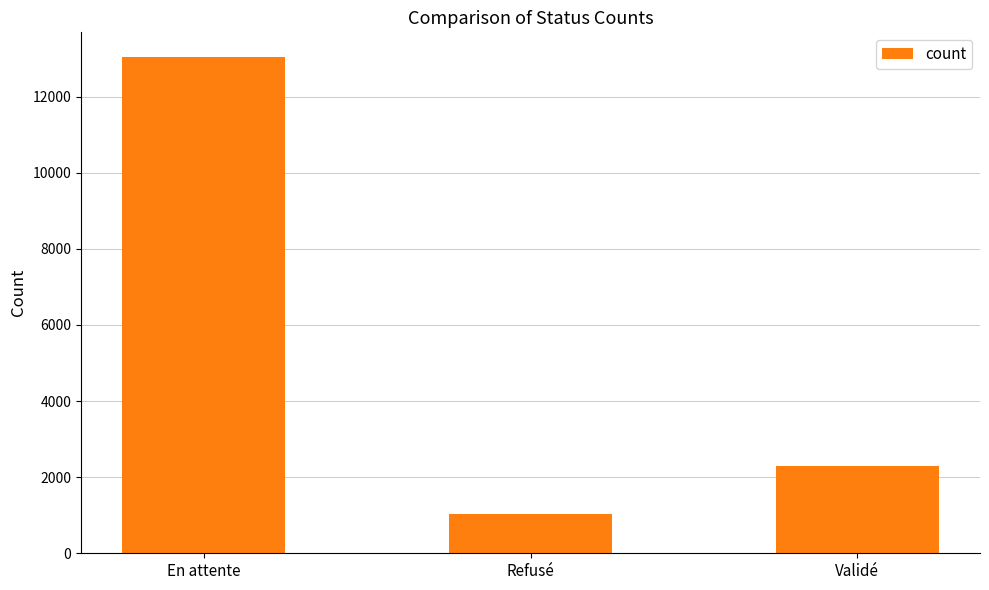

Rank the categories by value from highest to lowest.

En attente, Validé, Refusé